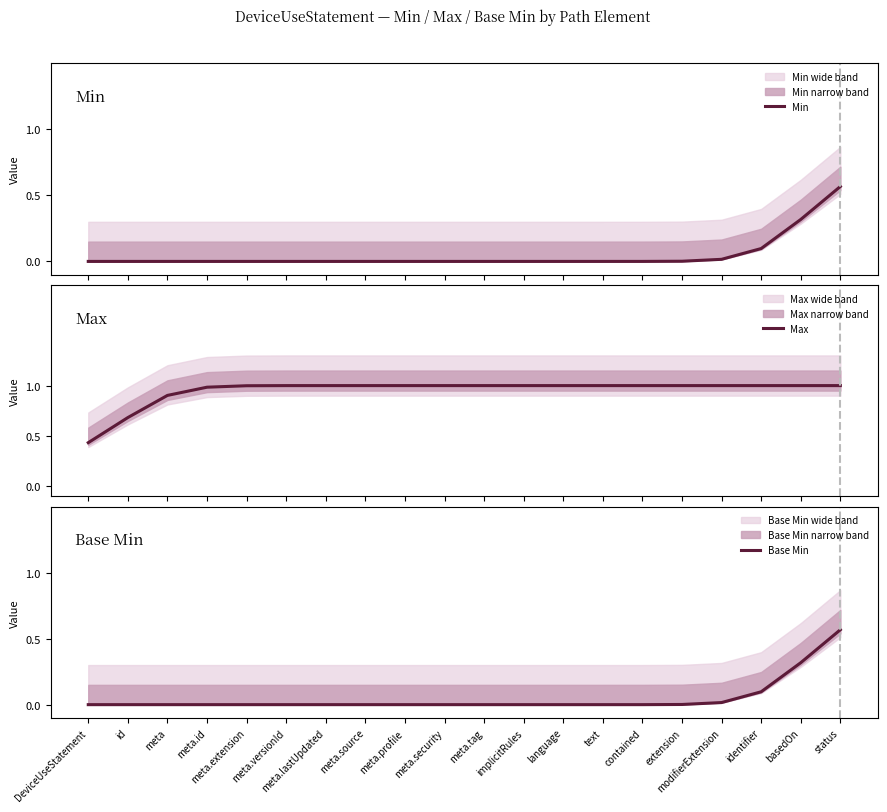

Which has a higher value, meta.profile or extension?

extension